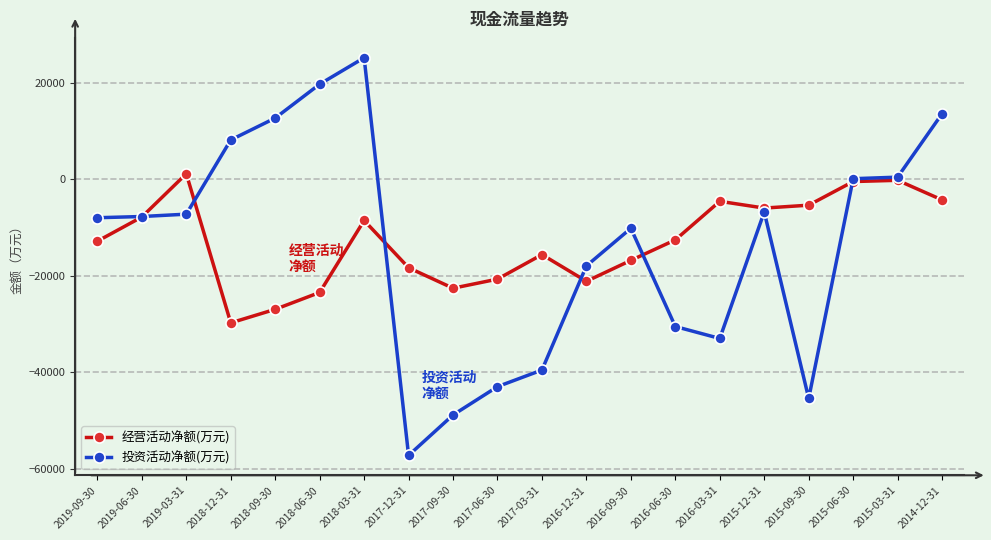

What is the difference between the highest and lowest values at 2016-09-30?

6653